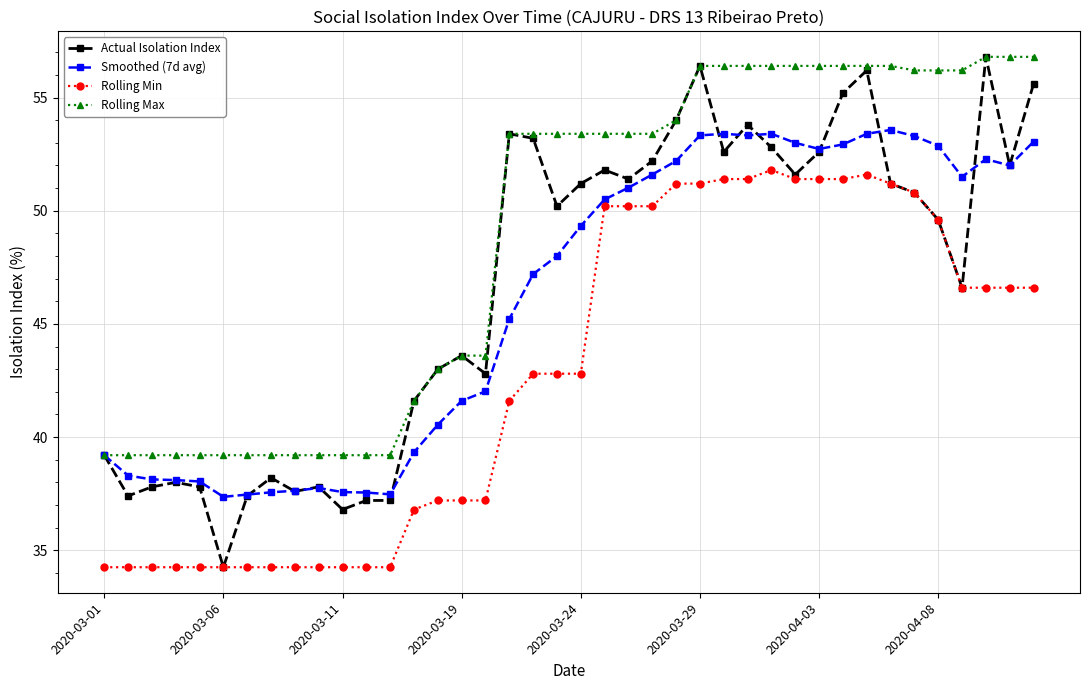

What is the value of the Rolling Min point at the 15th from the left?

37.2